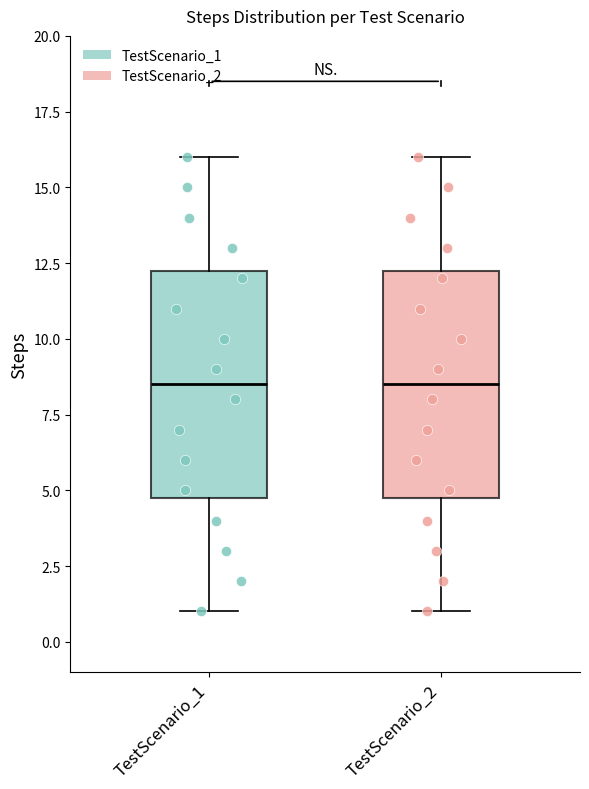

Where does the upper whisker of the box for TestScenario_1 end on the y-axis? The values are not printed on the chart, so give them approximately, as read against the axis.

16.0